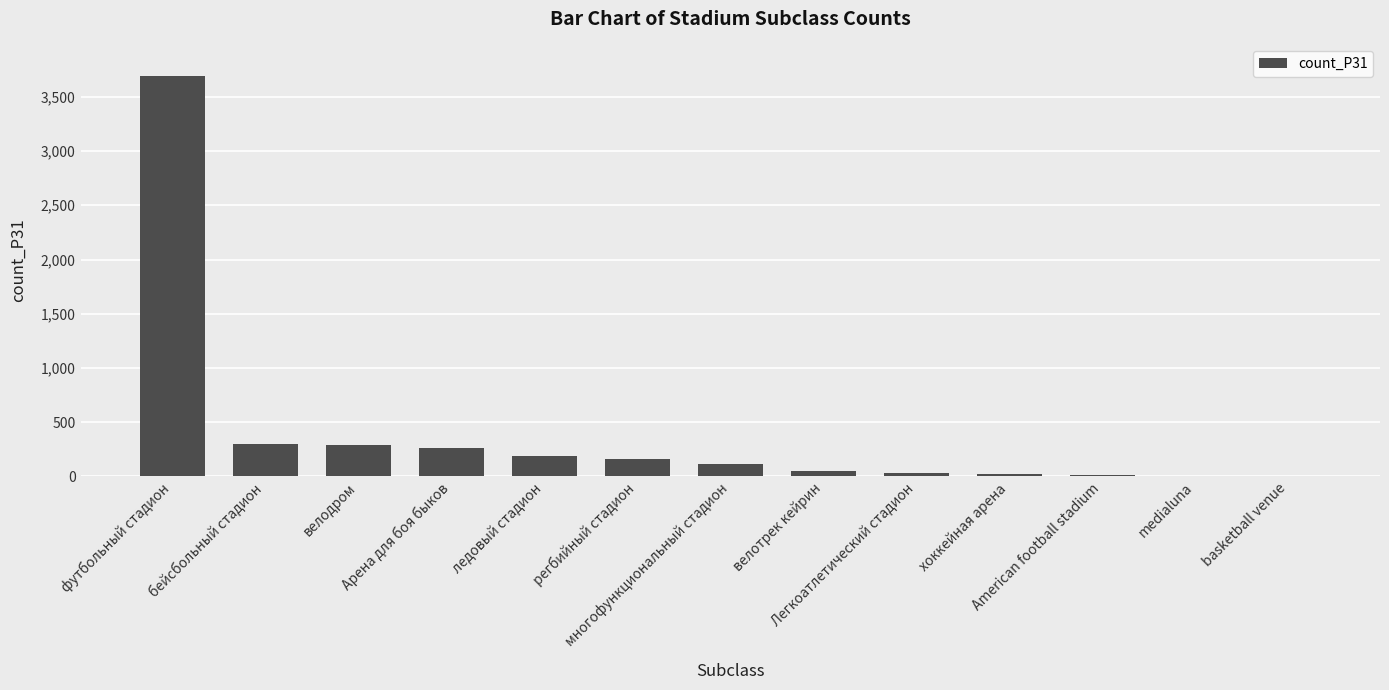

How many distinct data groups are displayed?

1